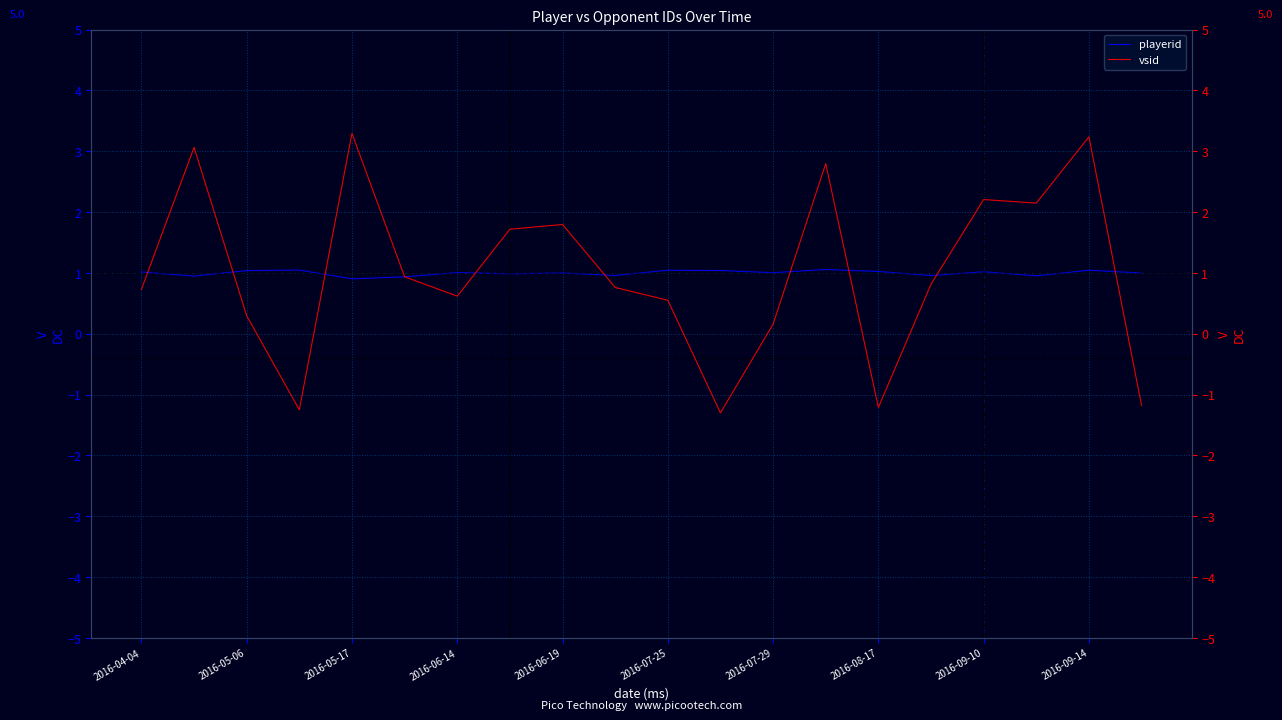

How many values in the playerid series are below 1?

9